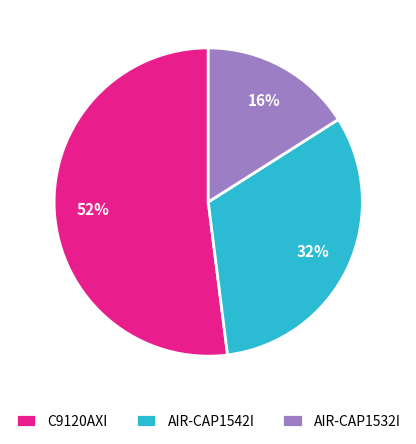

Which category has the smallest portion of the pie?

AIR-CAP1532I